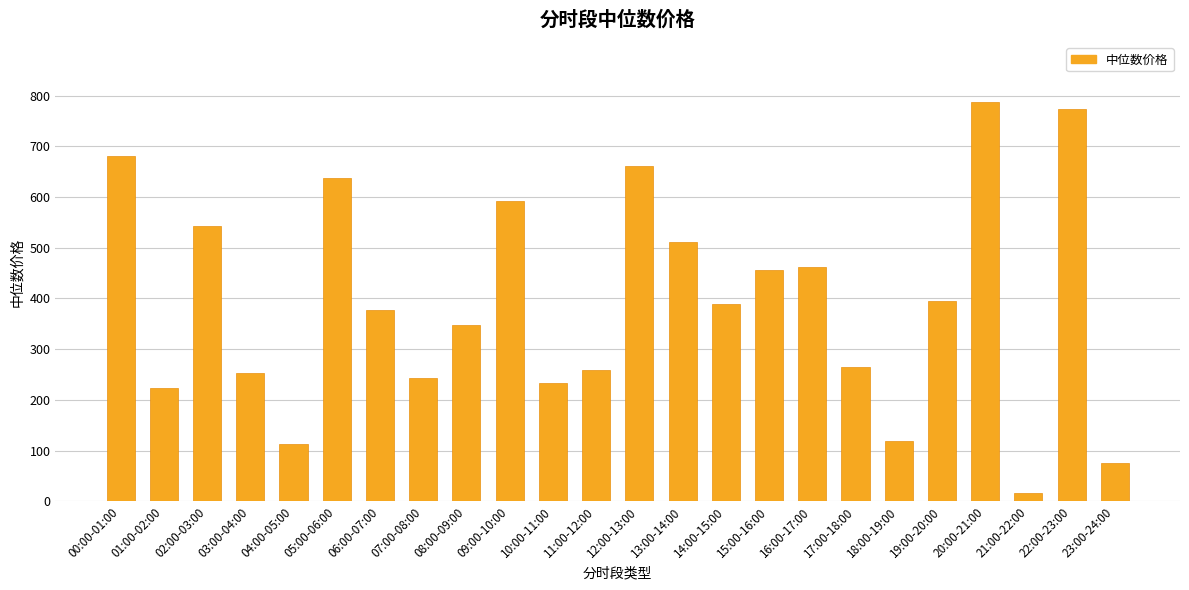

What is the sum of all values?

9414.5